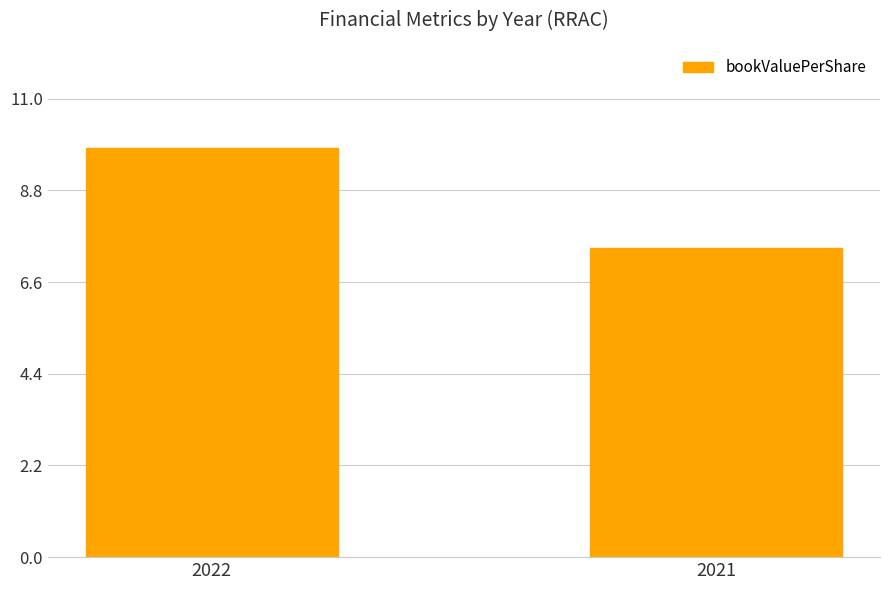

What is the change in value from 2022 to 2021?

-2.4